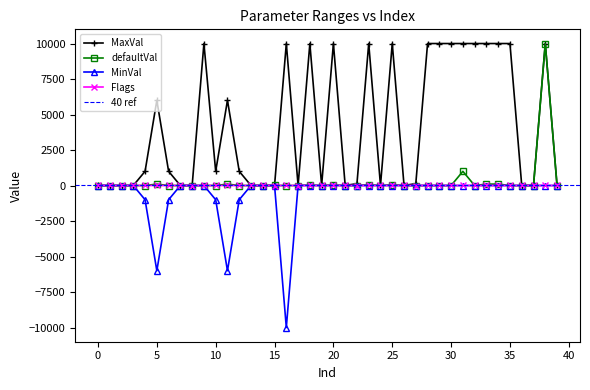

Where is the first local maximum for defaultVal?

2